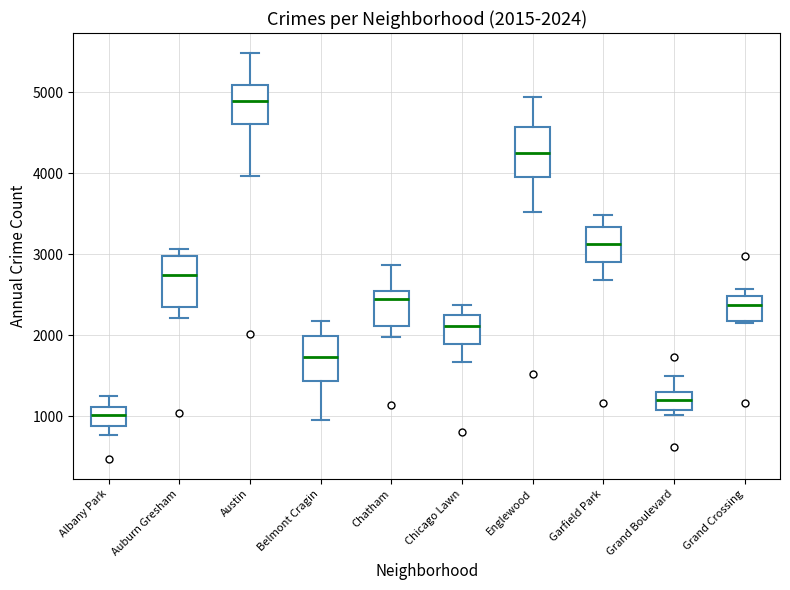

Which box's median line is the lowest?

Albany Park